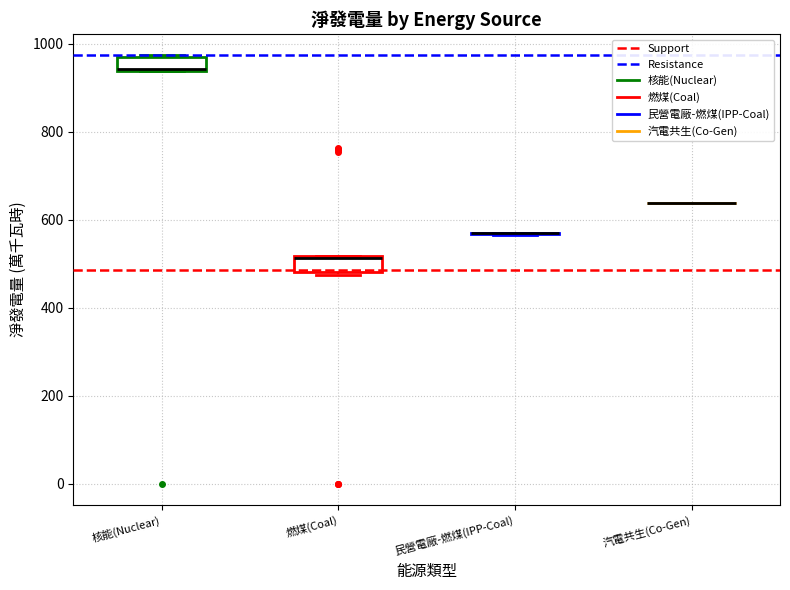

Reading left to right, read every box against the y-axis: the position of its median line, the range the box covers, and the ends of its whiskers. The values are not printed on the chart, so give them approximately, as read against the axis.

核能(Nuclear): median 940, box 940 to 980, whiskers 940 to 980
燃煤(Coal): median 520 (just below the box's upper edge), box 480 to 520, whiskers 480 (just below the box's lower edge) to 520
民營電廠-燃煤(IPP-Coal): box collapsed to a line at 560, whiskers 560 to 560
汽電共生(Co-Gen): box collapsed to a line at 640, whiskers 640 to 640